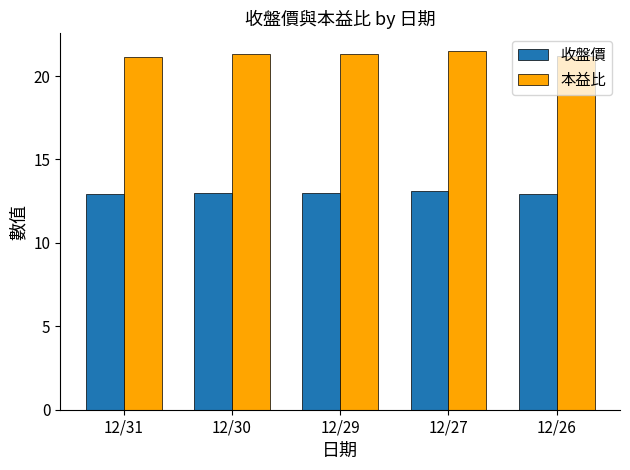

True or false: 收盤價 has a value of 12.9 at 12/26.

True